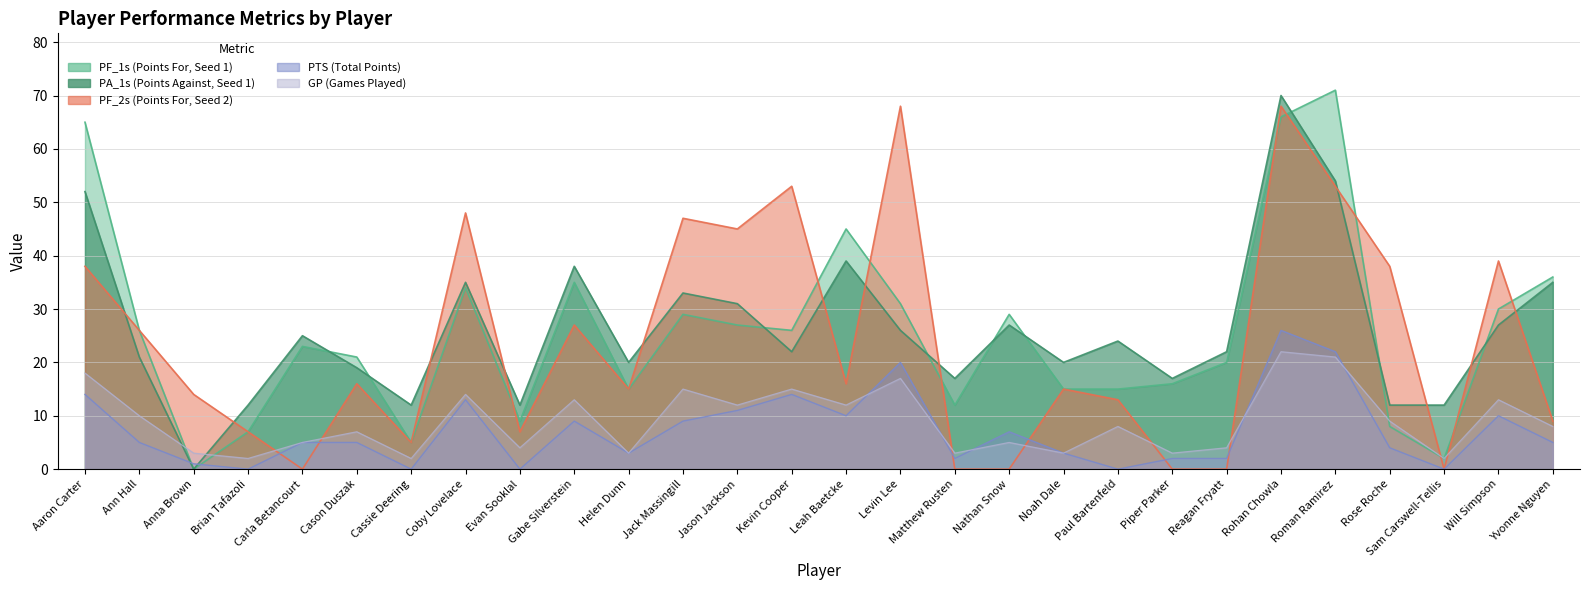

How many data points in PF_2s are less than 16?

14